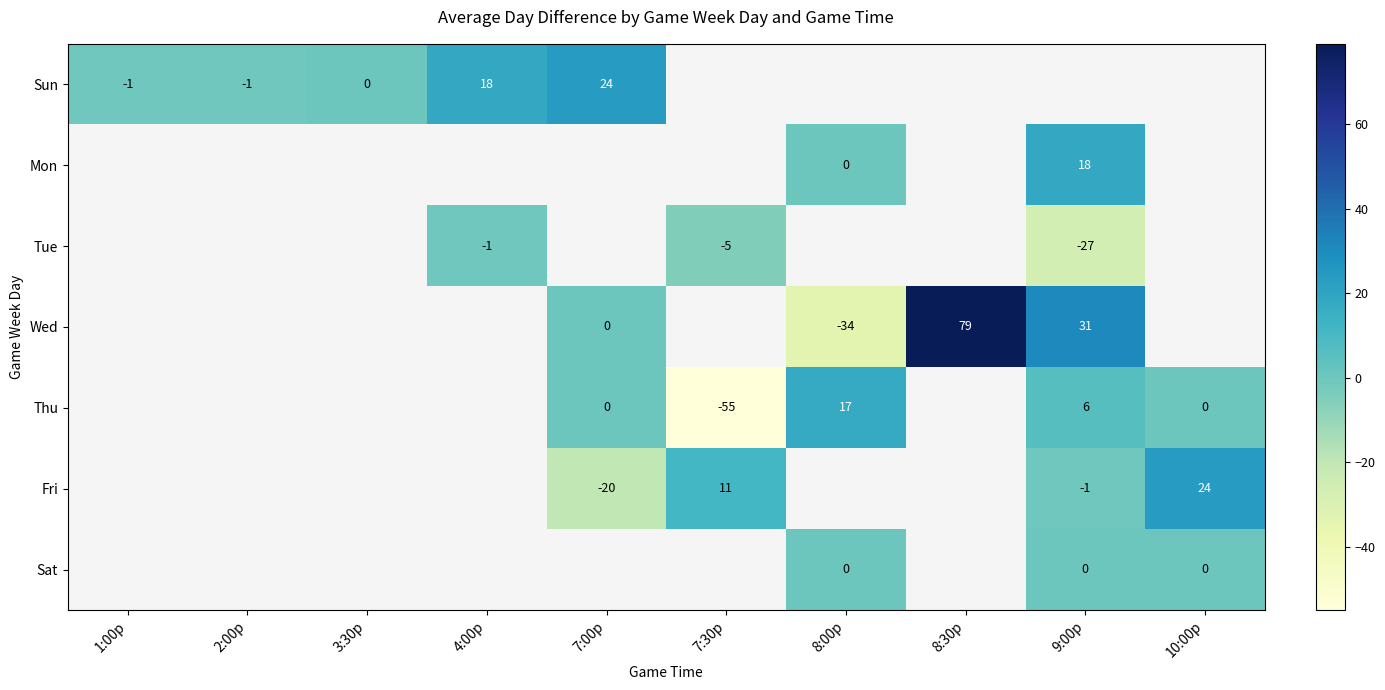

The value of Fri at 7:00p is -20. True or false?

True